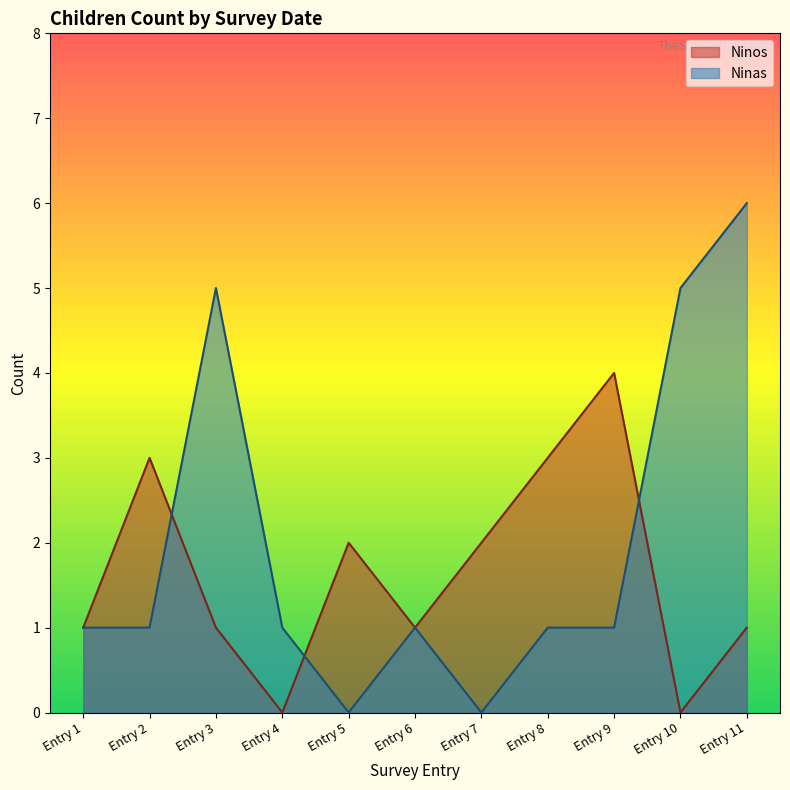

Rank the series by their average value, from lowest to highest.

Ninos, Ninas